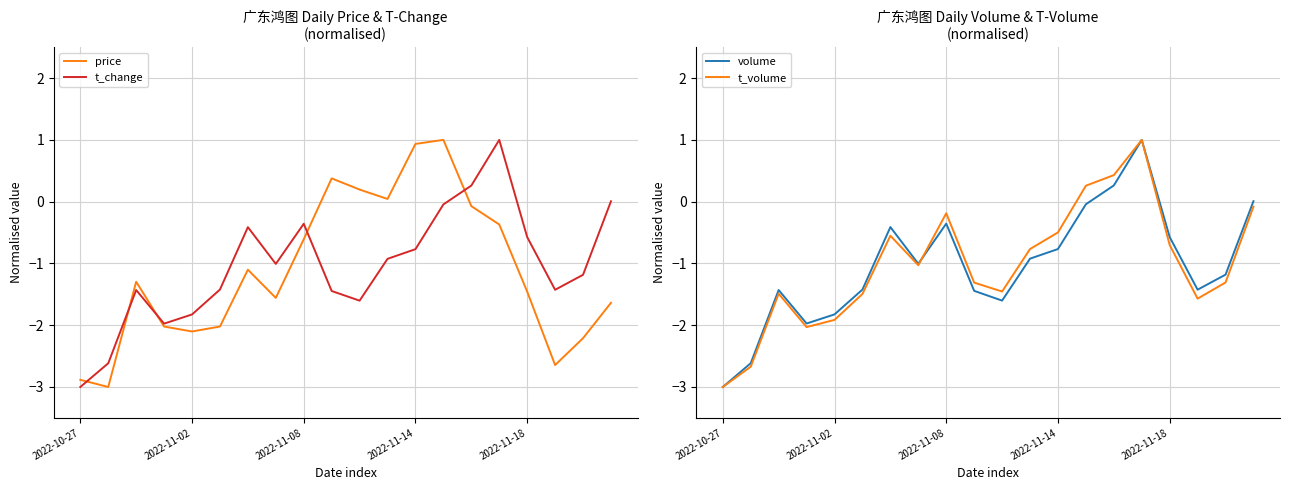

In t_volume, how many points are lower than both neighbors (excluding endpoints)?

4